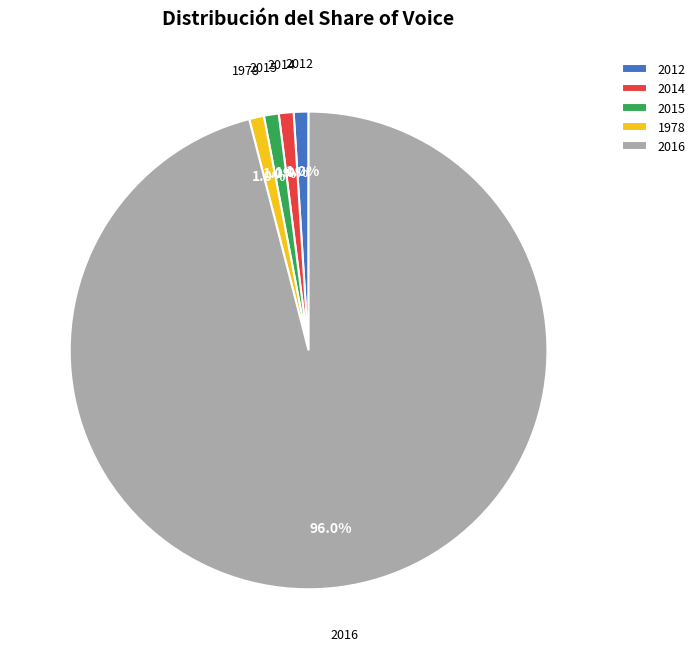

How many slices are in this pie chart?

5